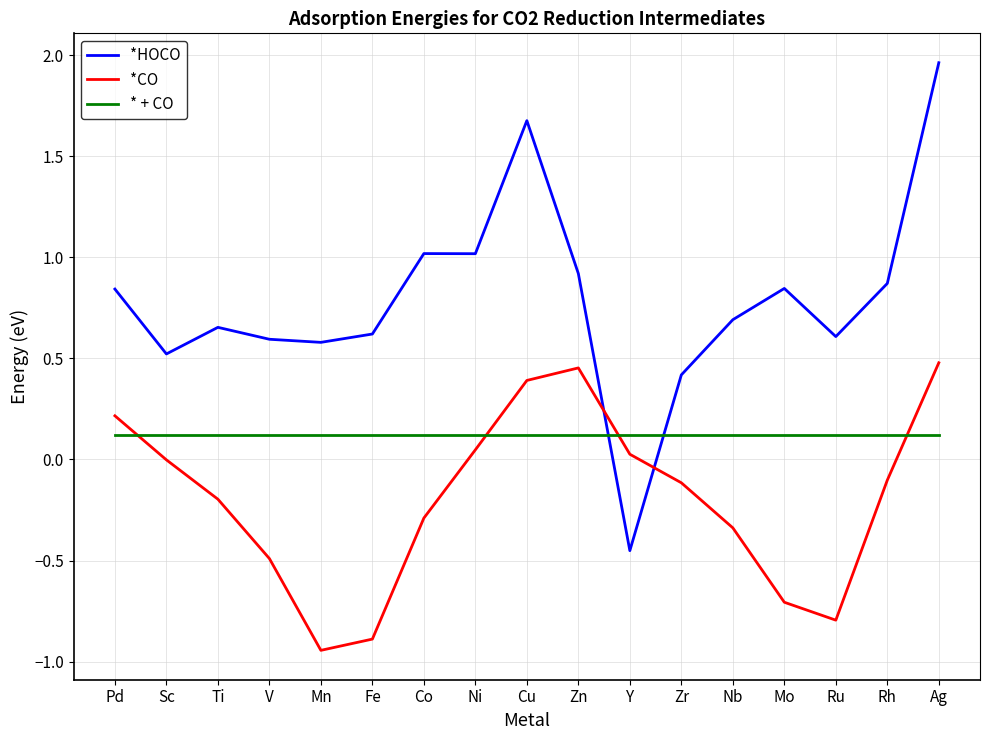

Which label corresponds to the largest value in the chart?

Ag